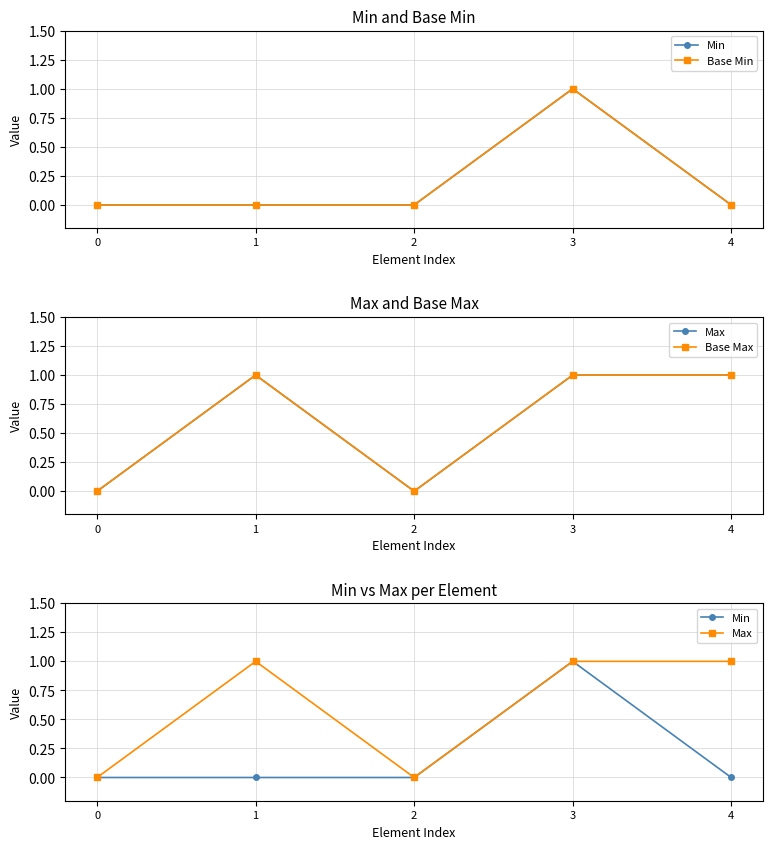

How many data points in Min are above 0?

1